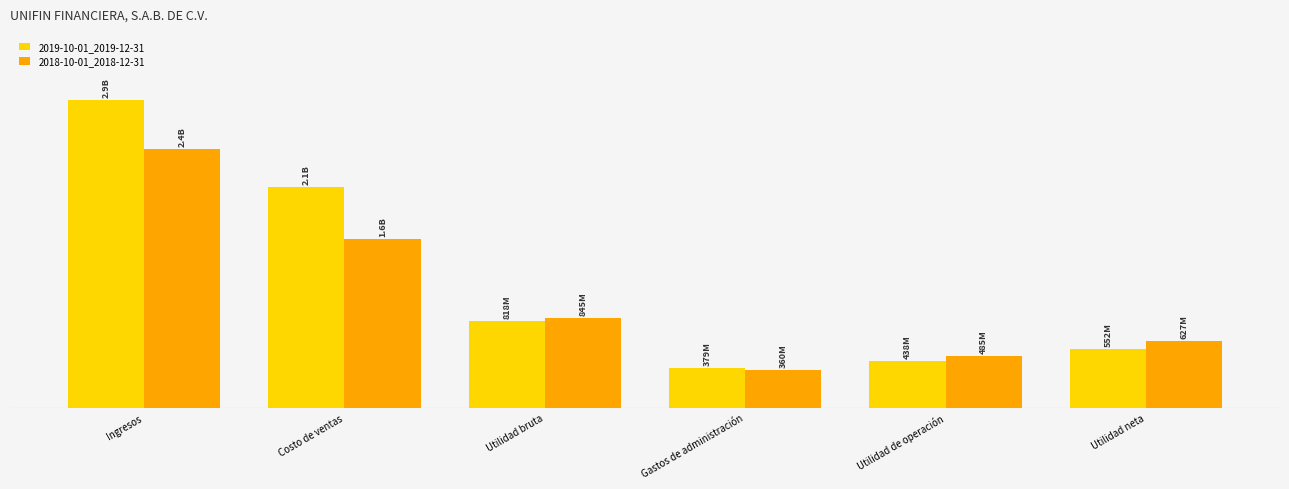

Are the bars horizontal?

No